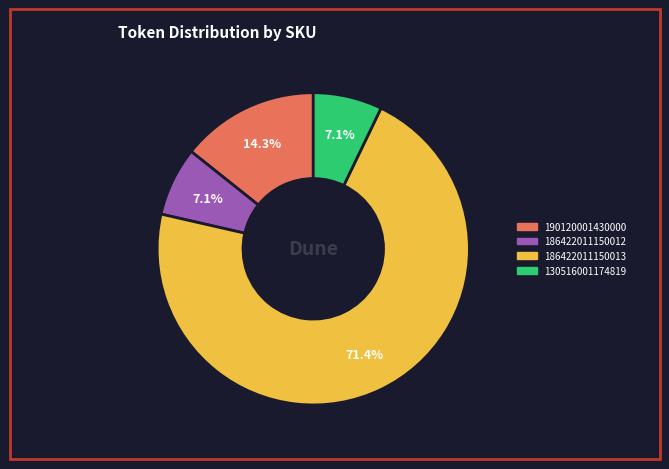

Is there a majority slice in this chart?

Yes